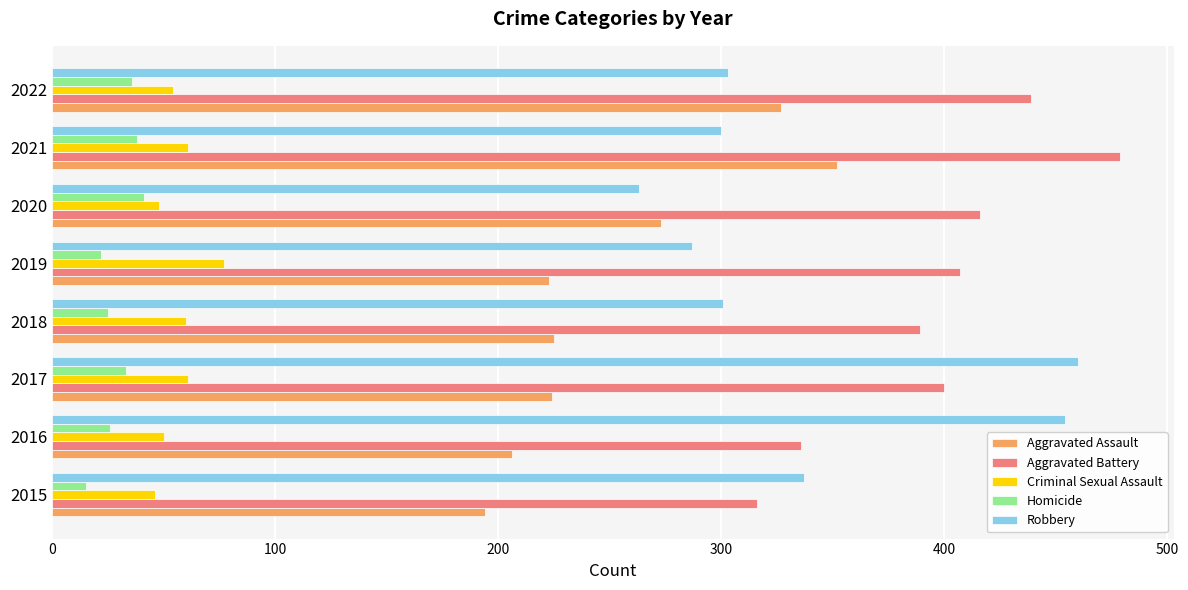

Where is Robbery nearest to the value 361?

2015